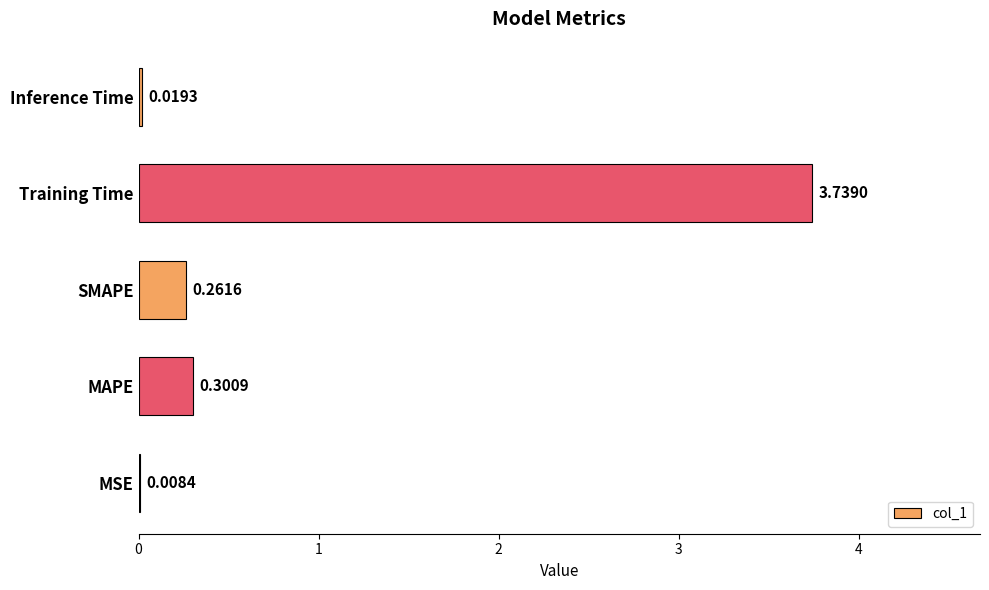

Which has a higher value, Inference Time or MSE?

Inference Time